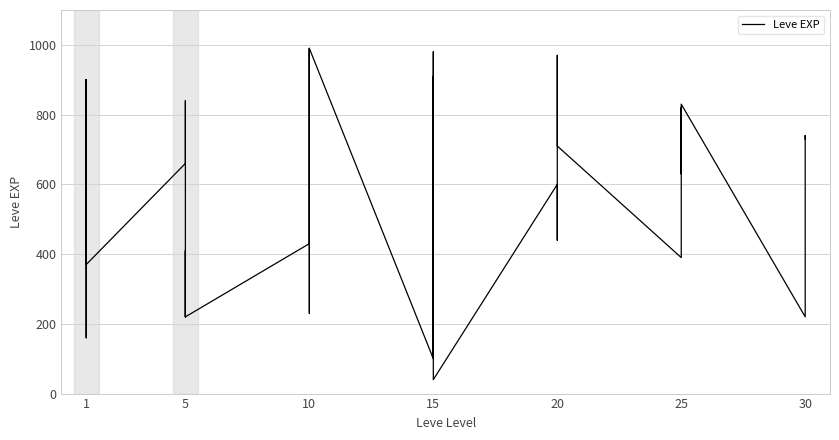

What is the value of the 31st point from the left?

660